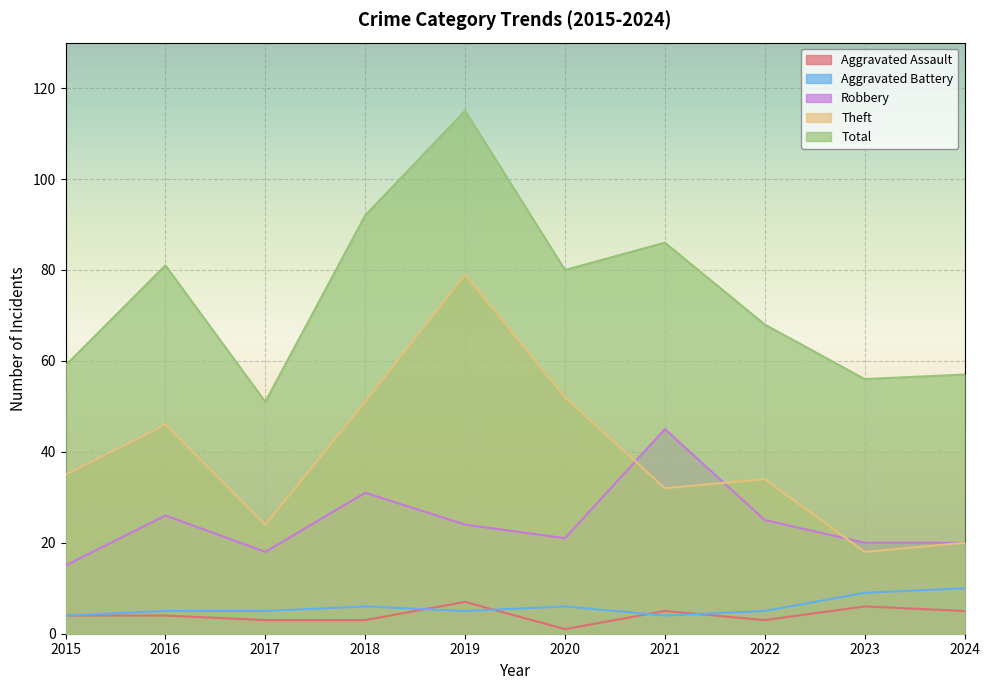

At which label does Aggravated Battery first exceed 5?

2018